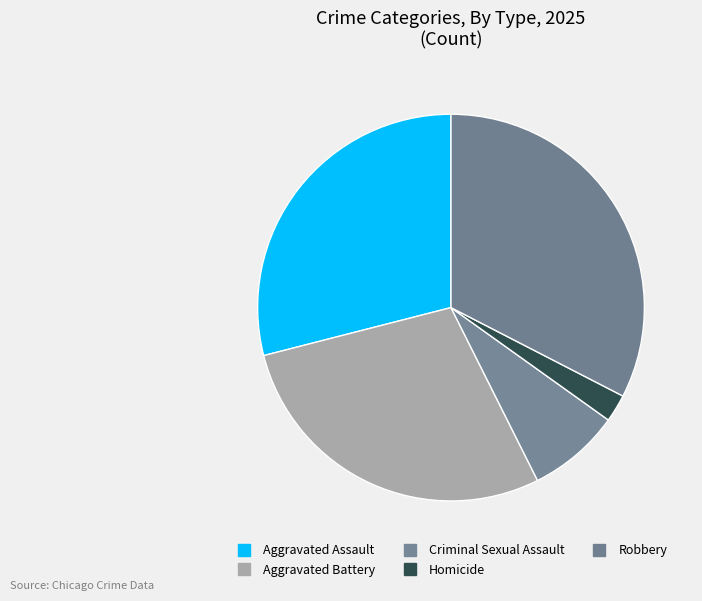

How many segments does this pie chart have?

5